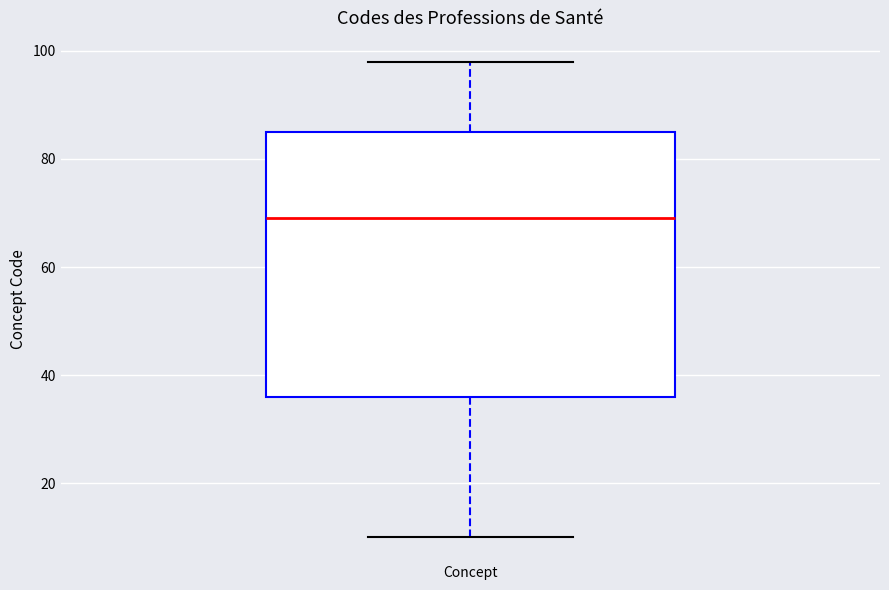

Transcribe this box plot: give where the median line is, the range the box spans, and where the two whiskers end, as read against the y-axis. The values are not printed on the chart, so give them approximately, as read against the axis.

median 70, box 36 to 86, whiskers 10 to 98